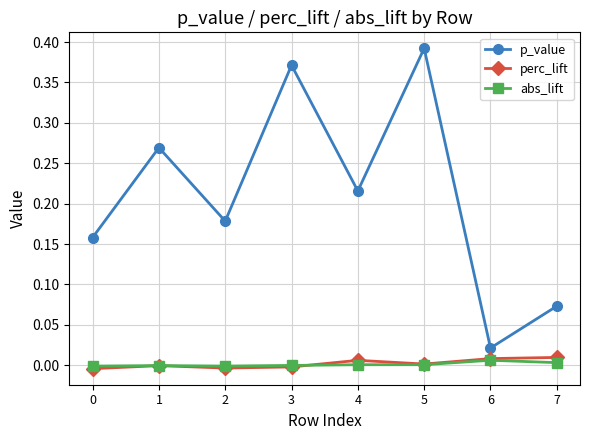

Rank the series by their maximum value, from highest to lowest.

p_value, perc_lift, abs_lift